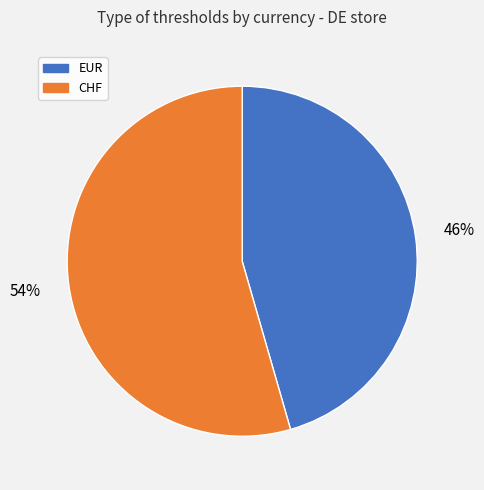

Between CHF and EUR, which is larger?

CHF